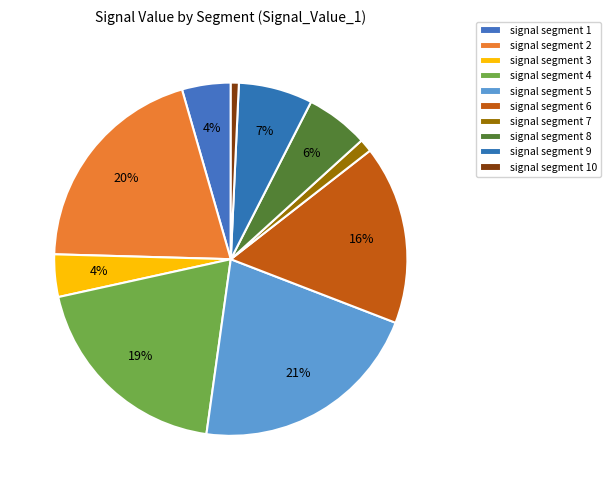

Is it true that signal segment 8 is 6% of the pie?

True